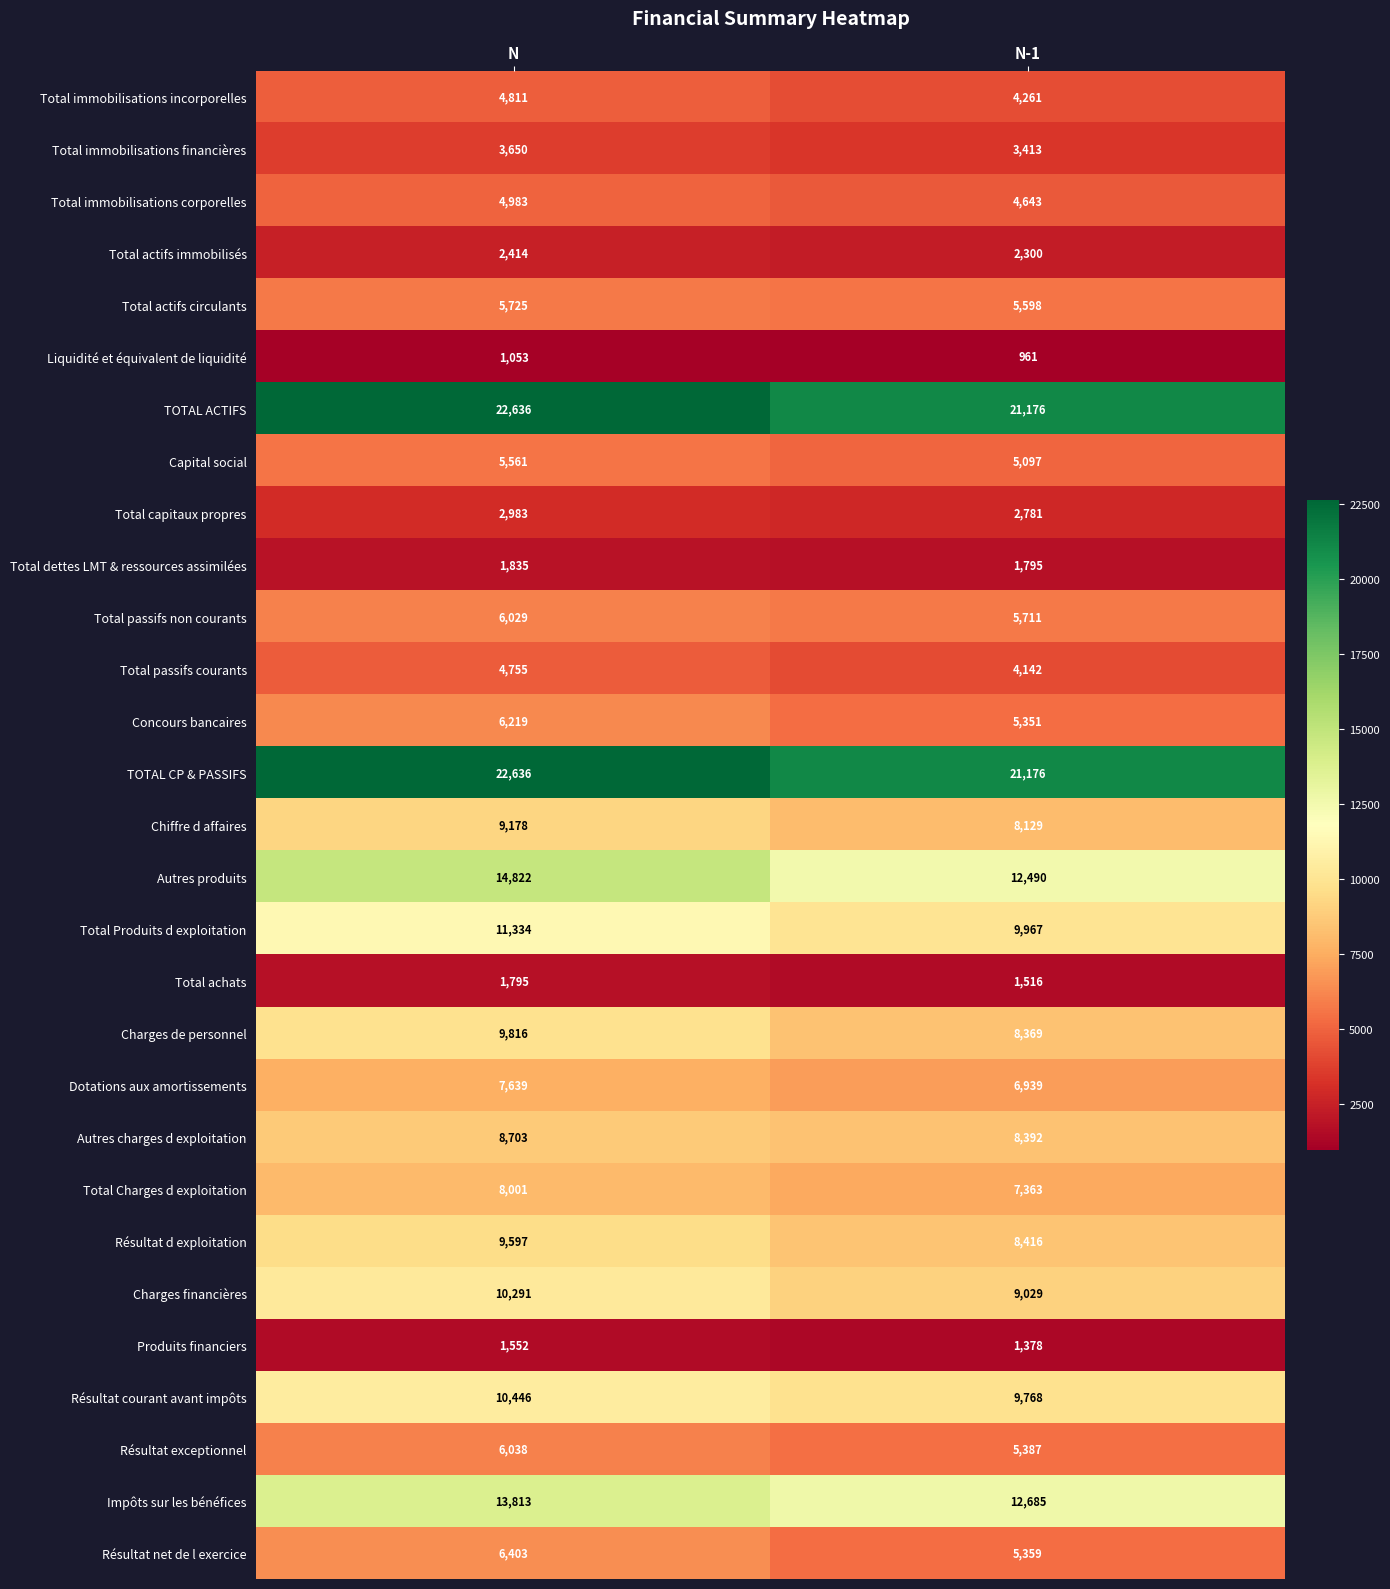

The value of Résultat exceptionnel at N-1 is 1917. True or false?

False